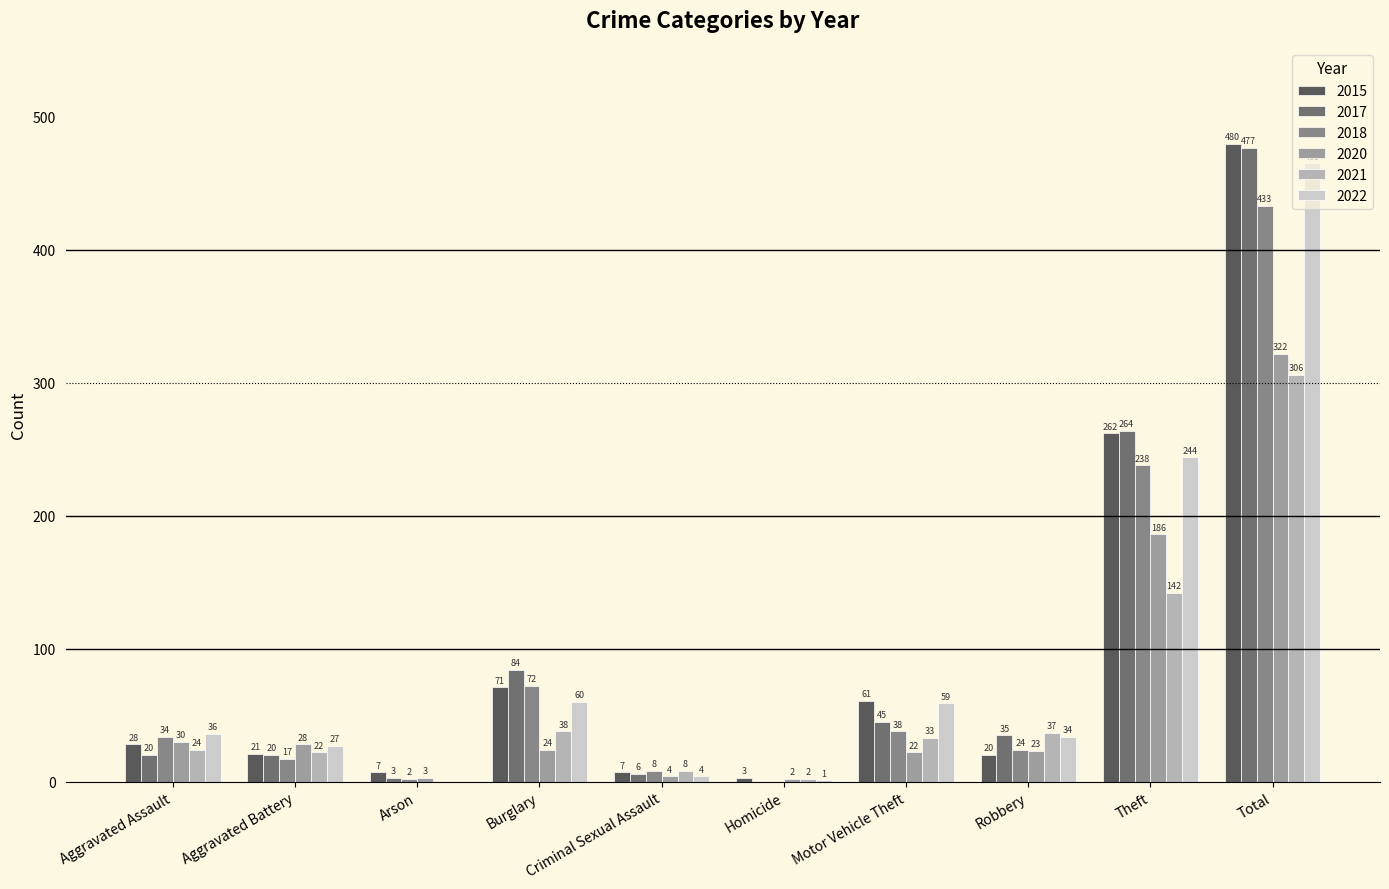

The 2020 series shows 22 at Motor Vehicle Theft. True or false?

True